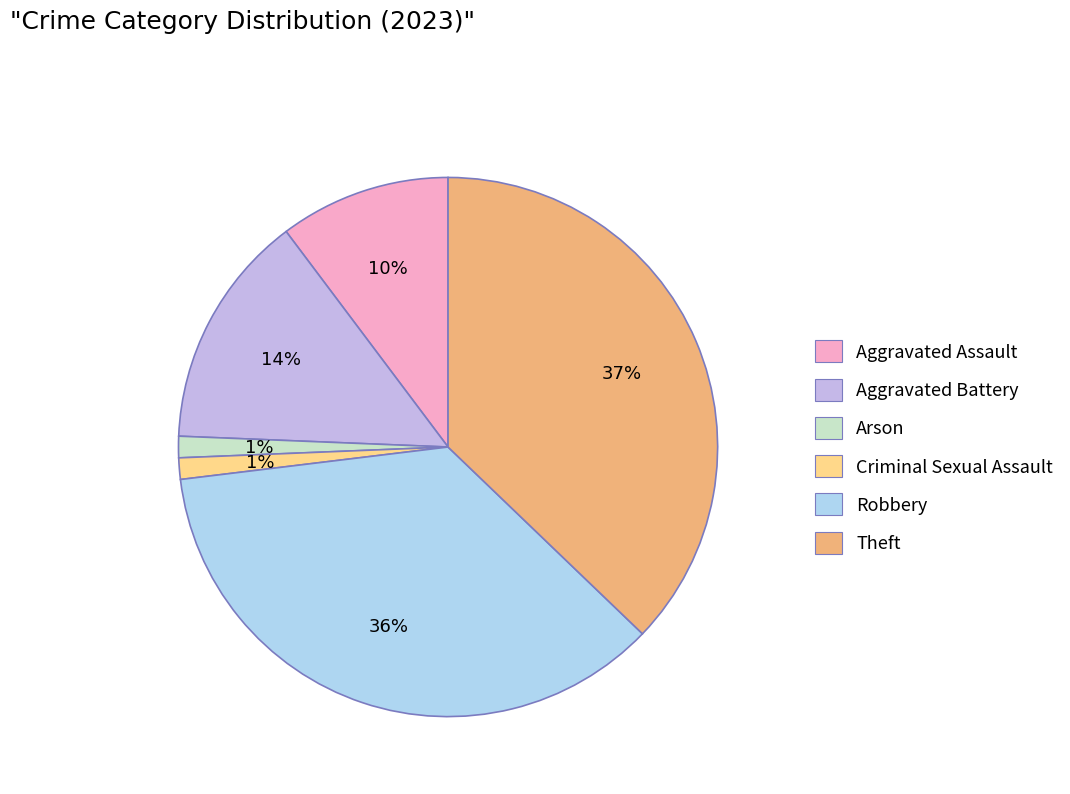

To the nearest percent, what is the combined percentage of Aggravated Battery and Aggravated Assault?

24%